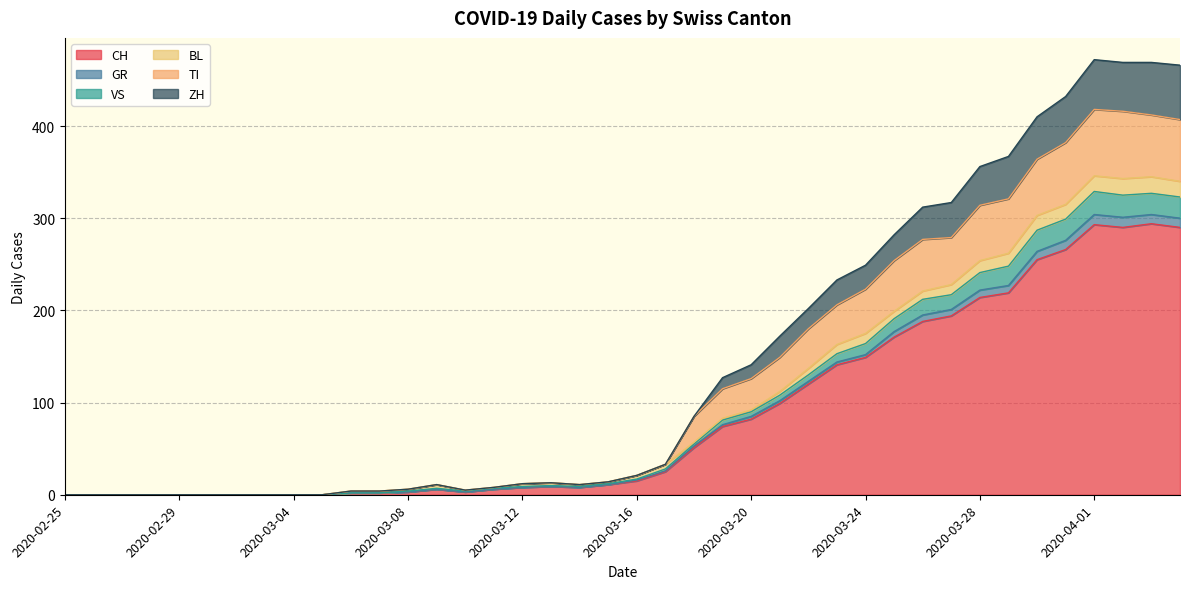

Which category has the highest value across all series?

2020-04-01